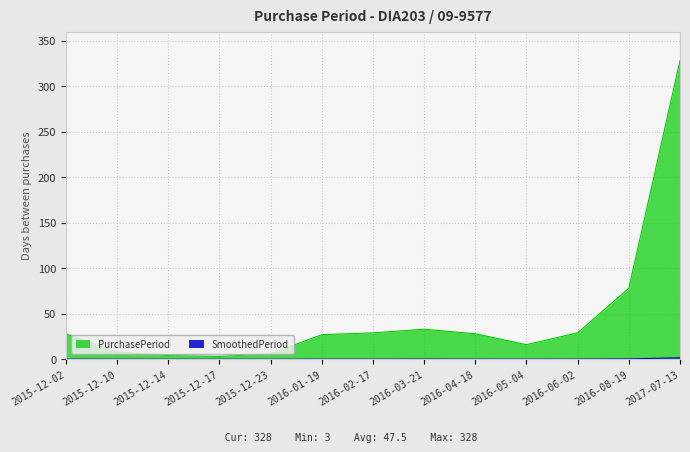

Reading left to right, list all the values displayed in this chart.

28	8	4	3	6	27	29	33	28	16	29	78	328